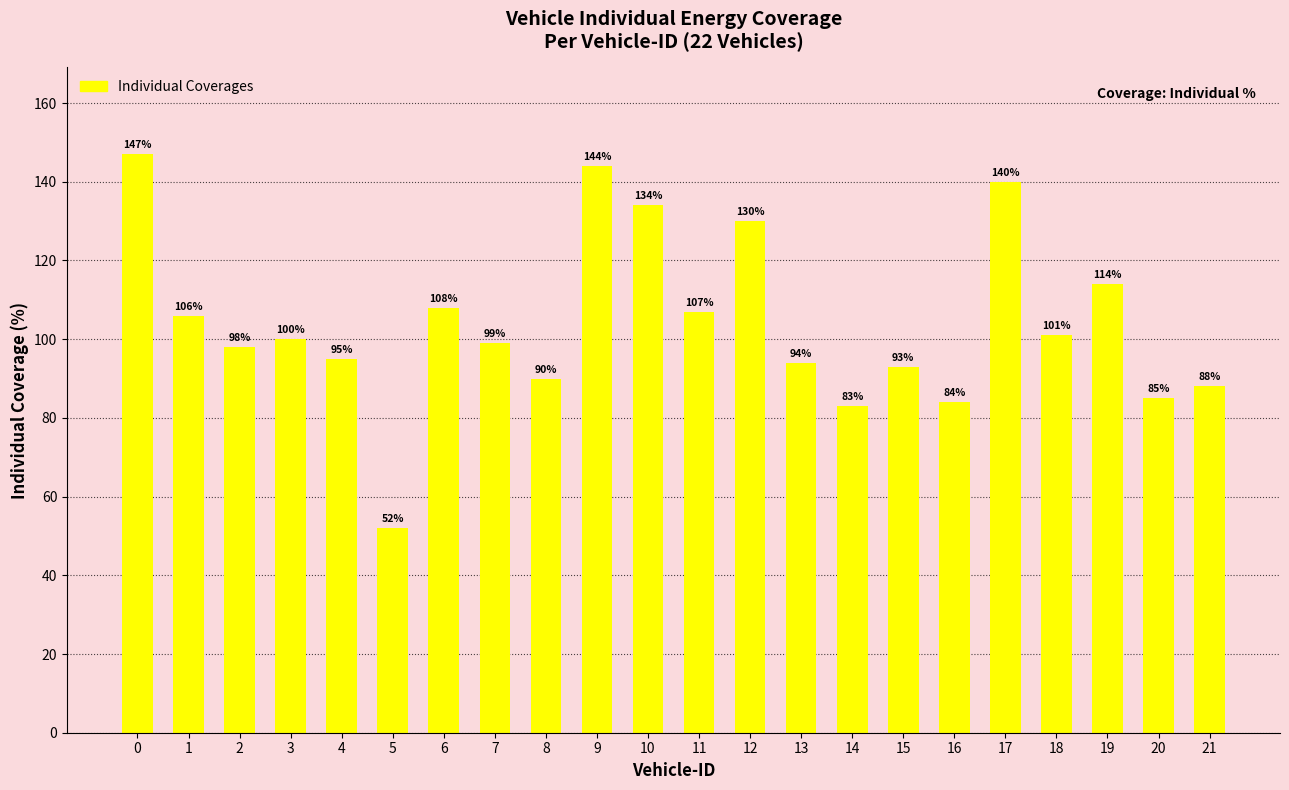

Rank the categories by value from highest to lowest.

0, 9, 17, 10, 12, 19, 6, 11, 1, 18, 3, 7, 2, 4, 13, 15, 8, 21, 20, 16, 14, 5